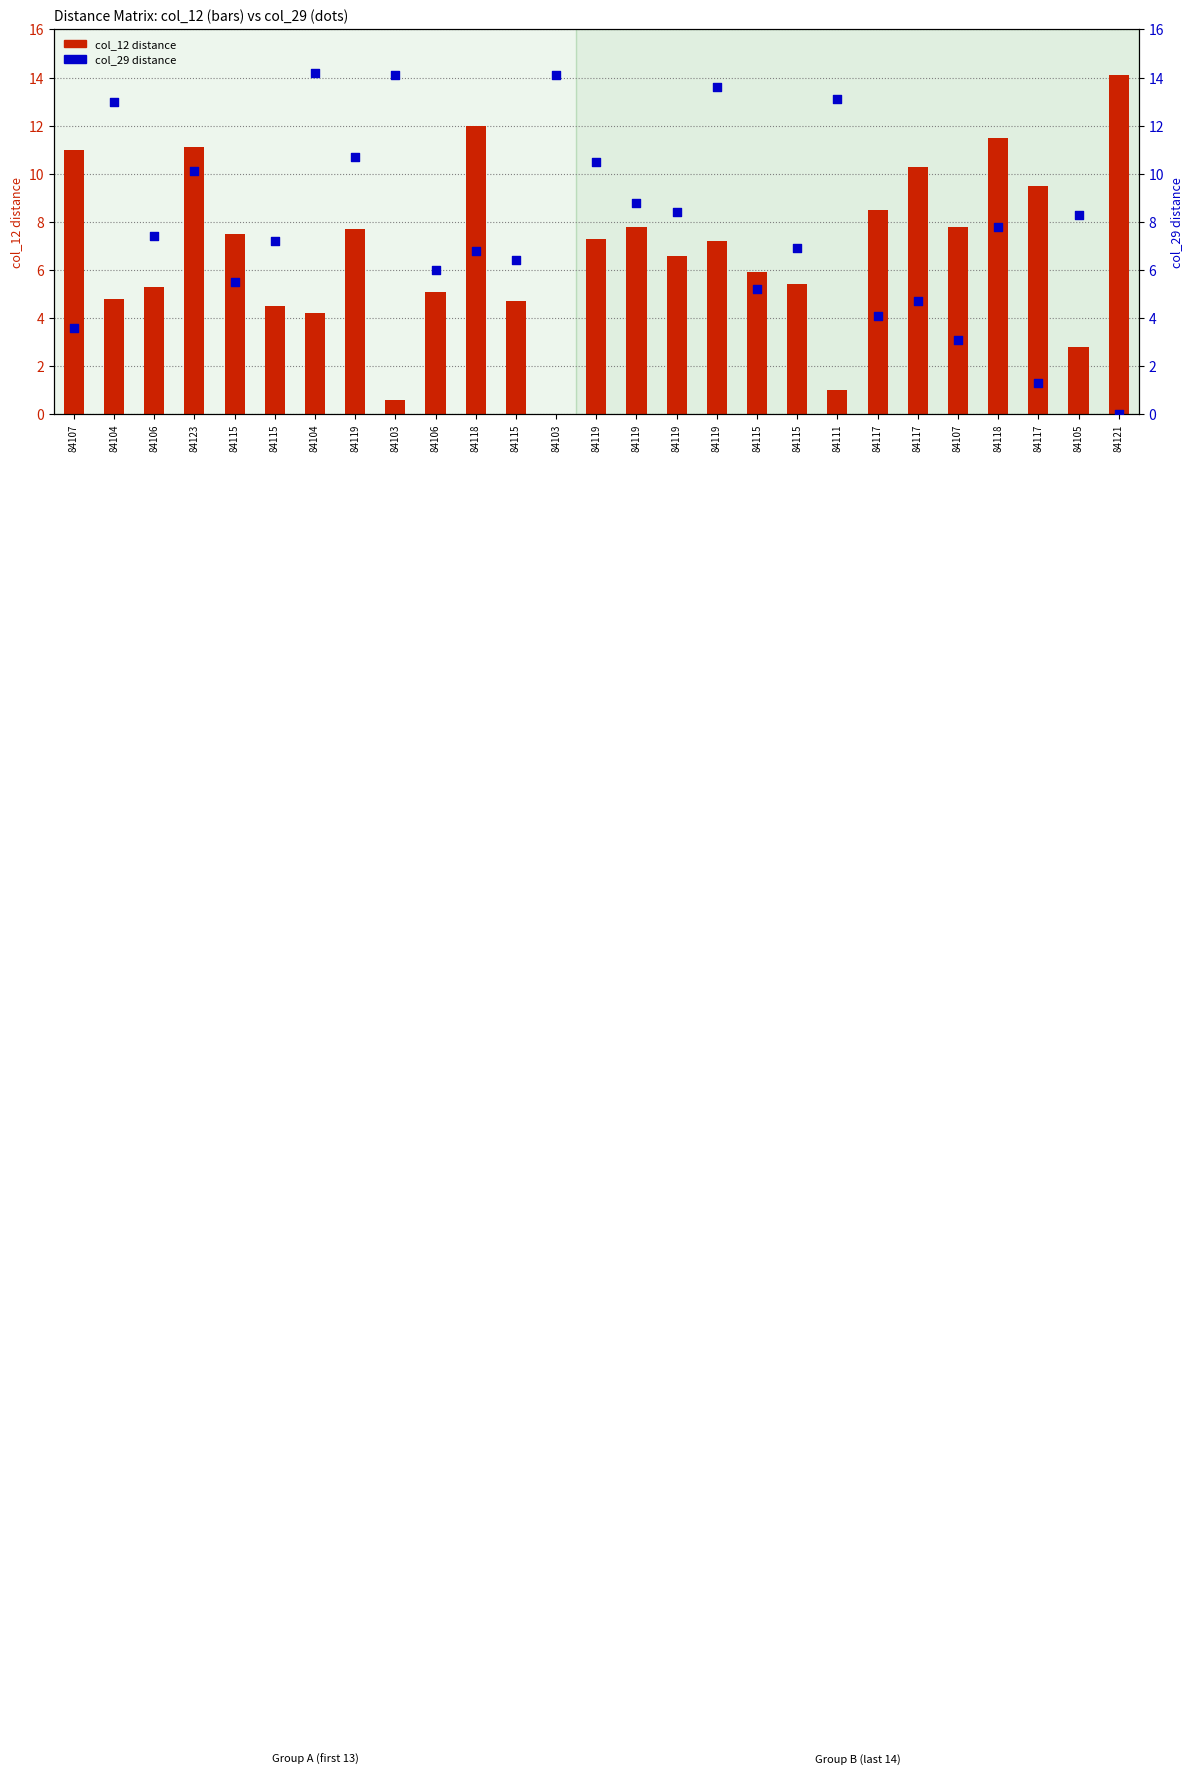

Which series has the widest spread of Y values?

col_29 distance